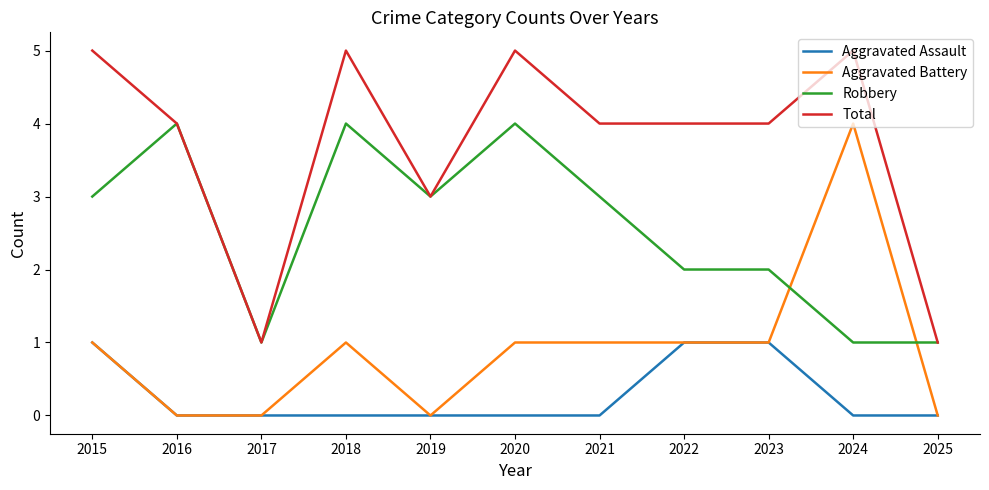

Read the Total value at 2021.

4